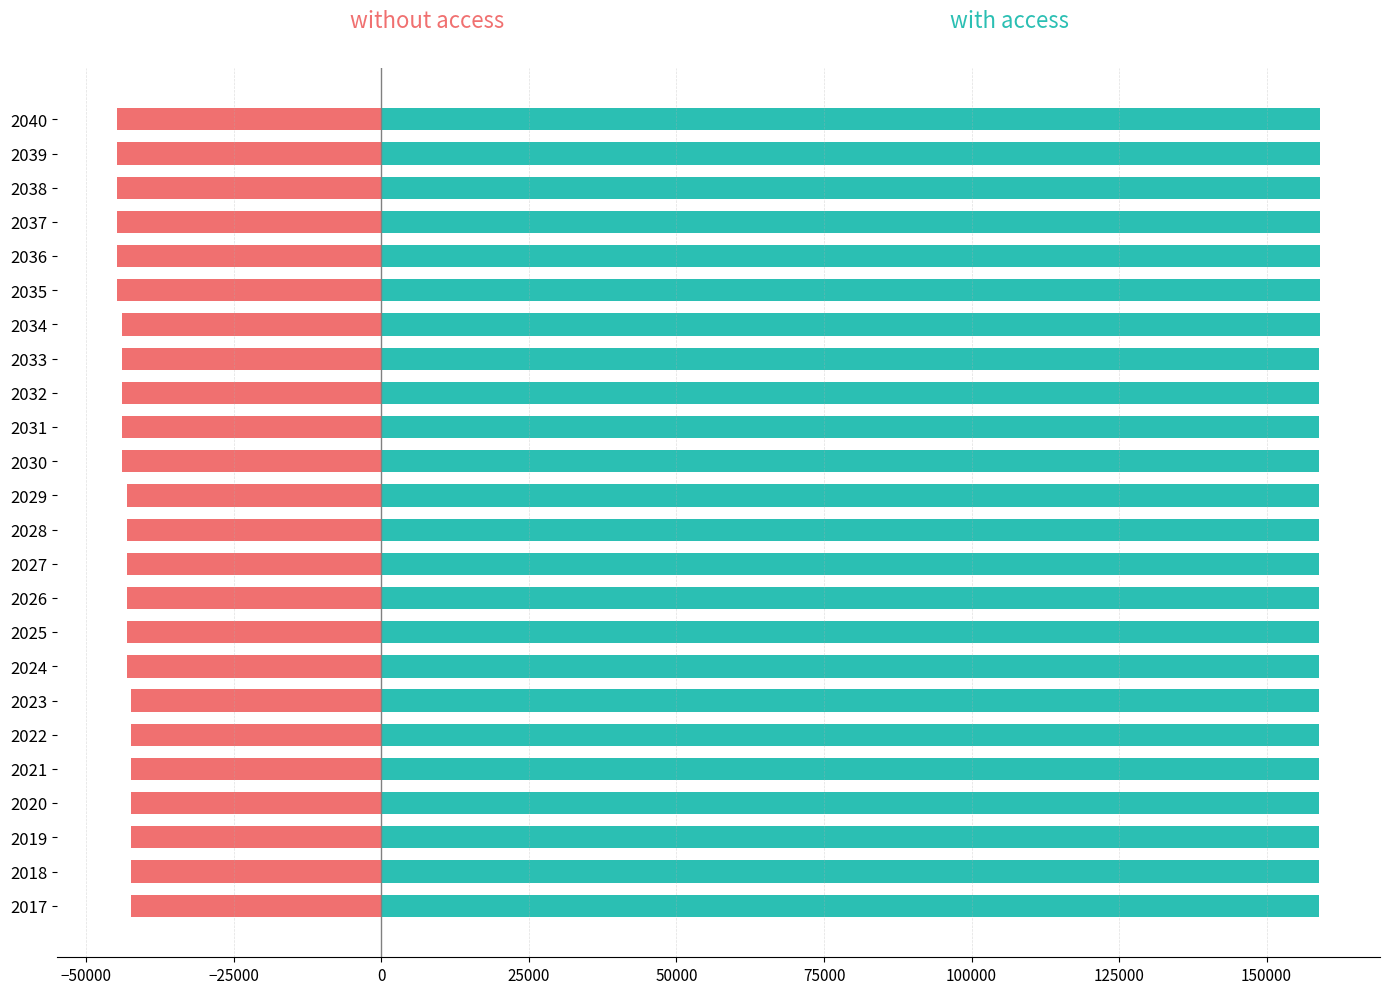

Is the value of without access at 2023 greater than the value of with access at 2024?

No